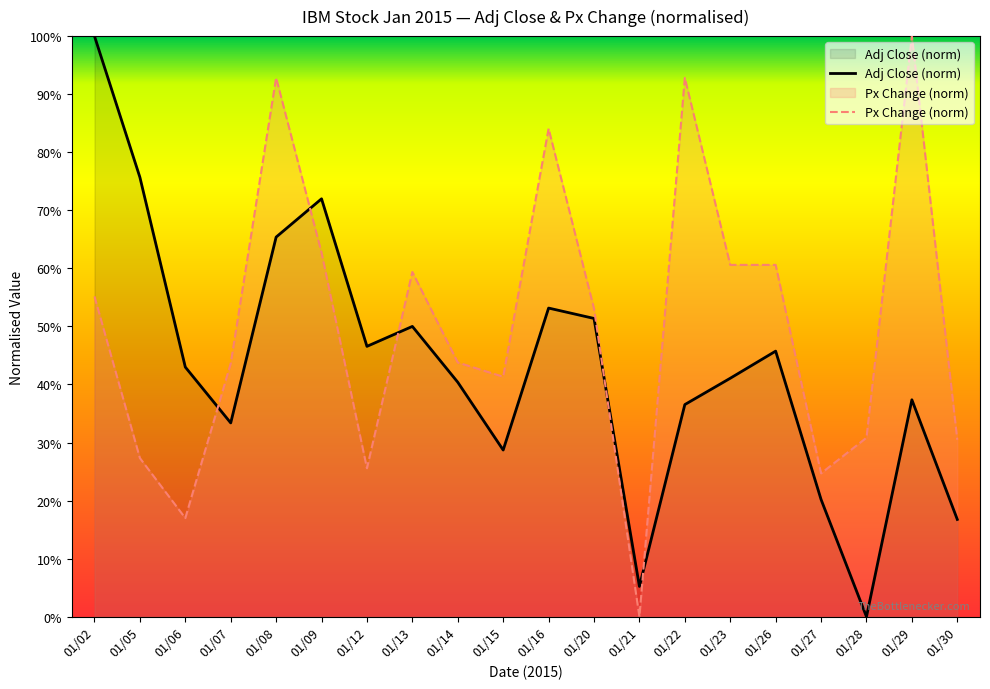

What is the difference between the highest and lowest values at 01/29?

0.6